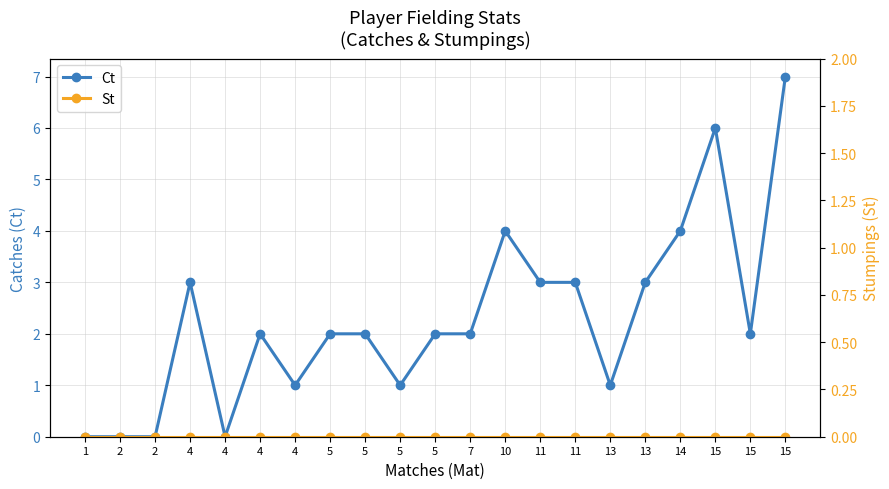

True or false: St and Ct cross at least once.

False